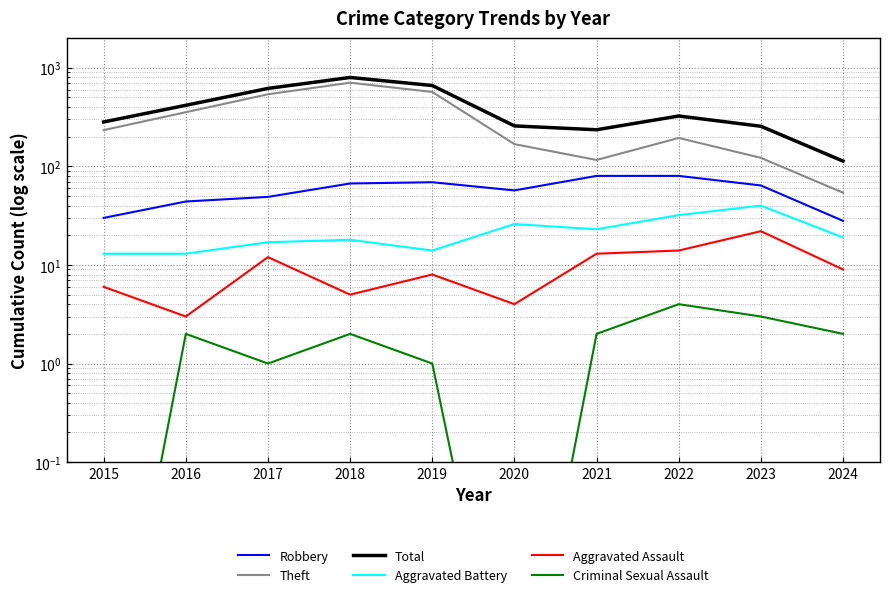

What is the value of the Robbery point at the 6th from the left?

57.0